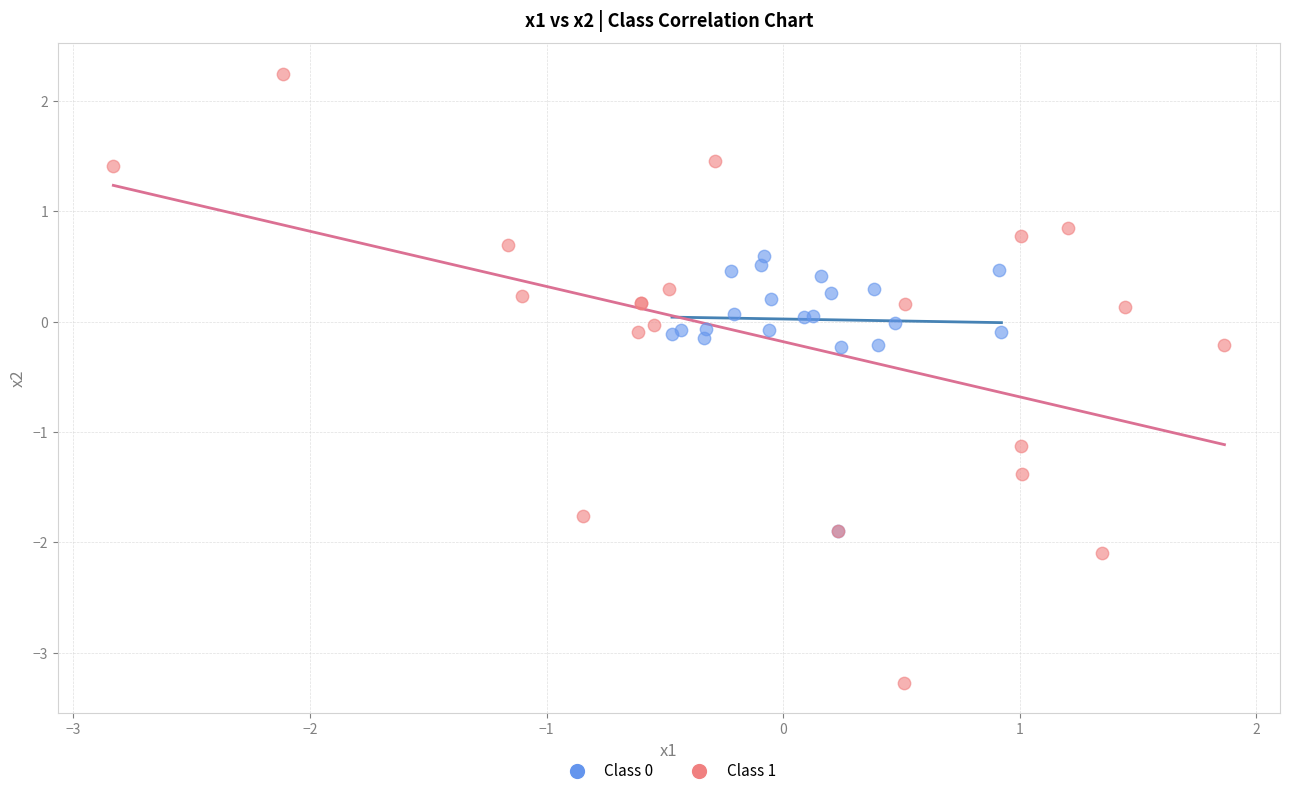

Which series reaches the maximum Y coordinate?

Class 1